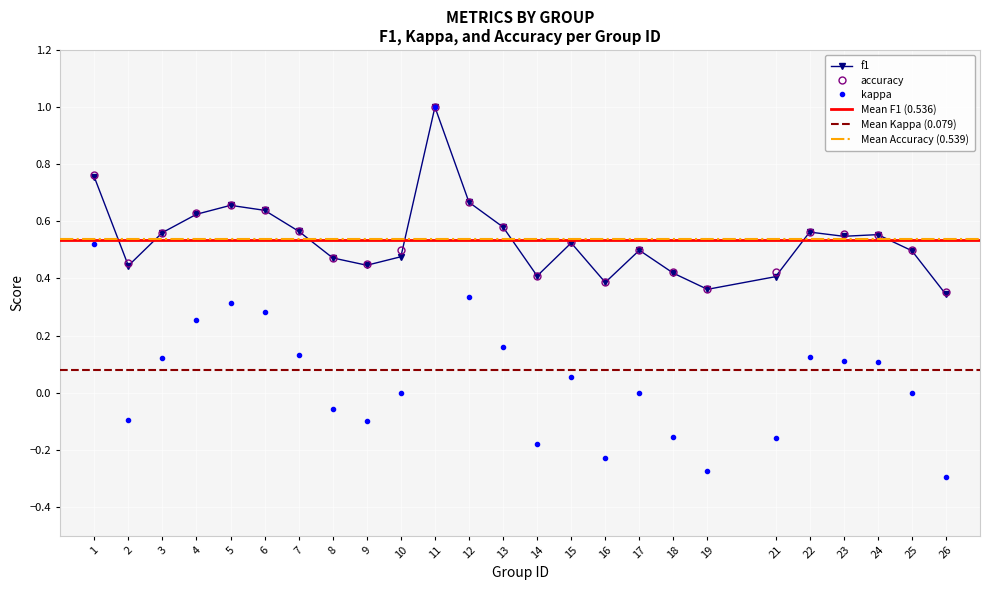

True or false: f1 and accuracy cross at least once.

False